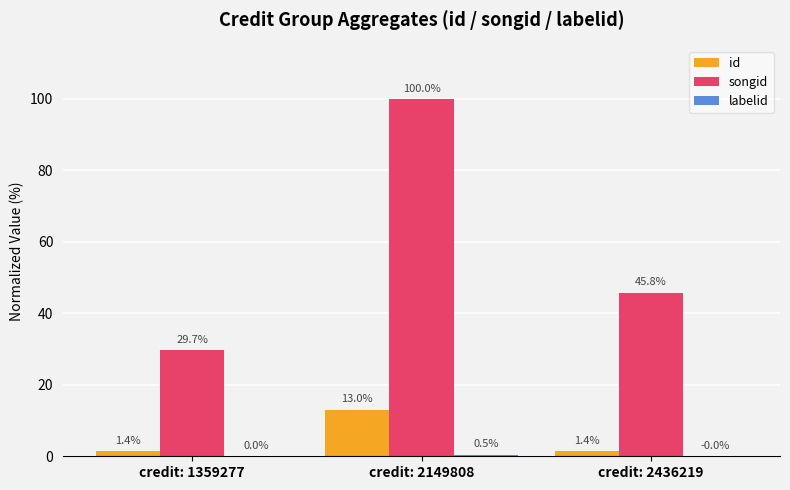

How many categories are shown in the chart?

3